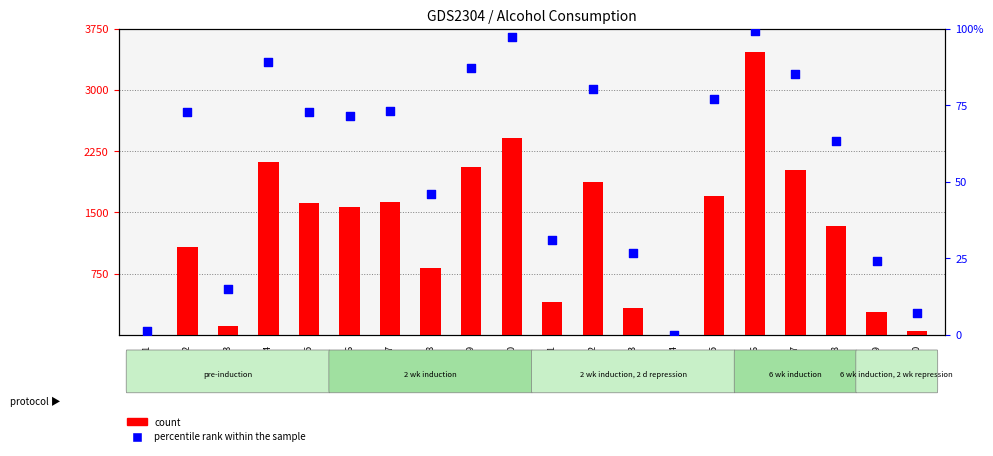

Which series has the widest spread of Y values?

total alcohol (scaled)